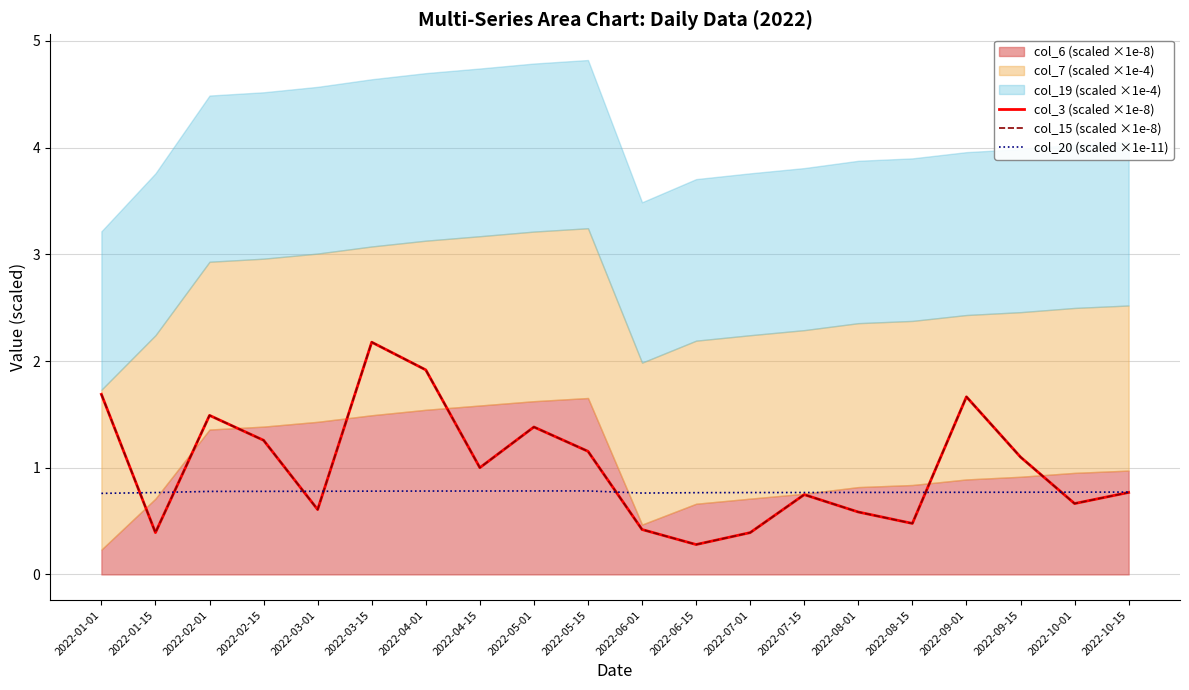

True or false: col_3 (scaled ×1e-8) has more than 1 interior local peaks.

True